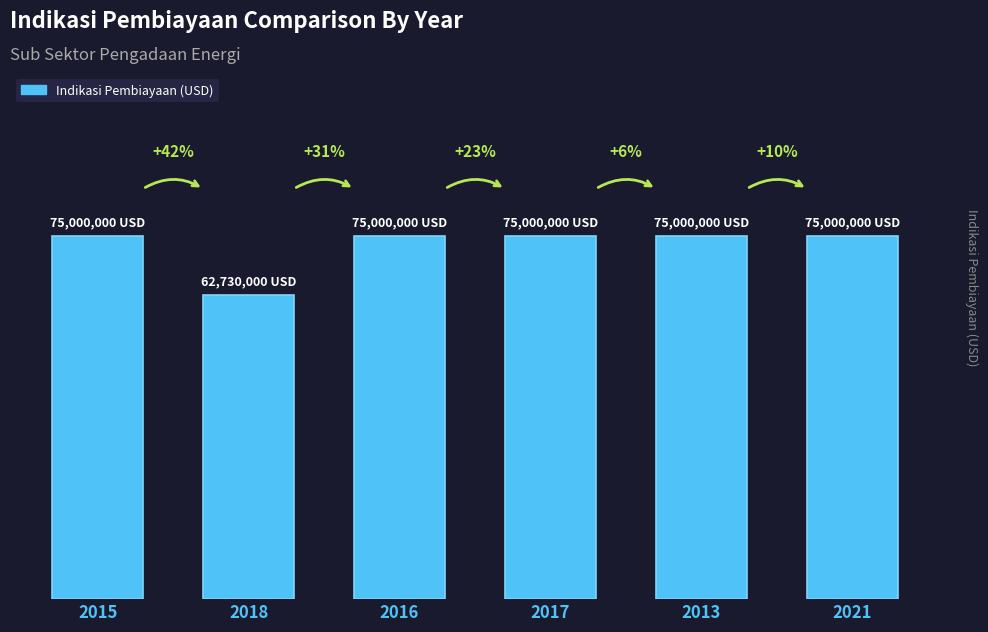

Does the chart contain any negative values?

No